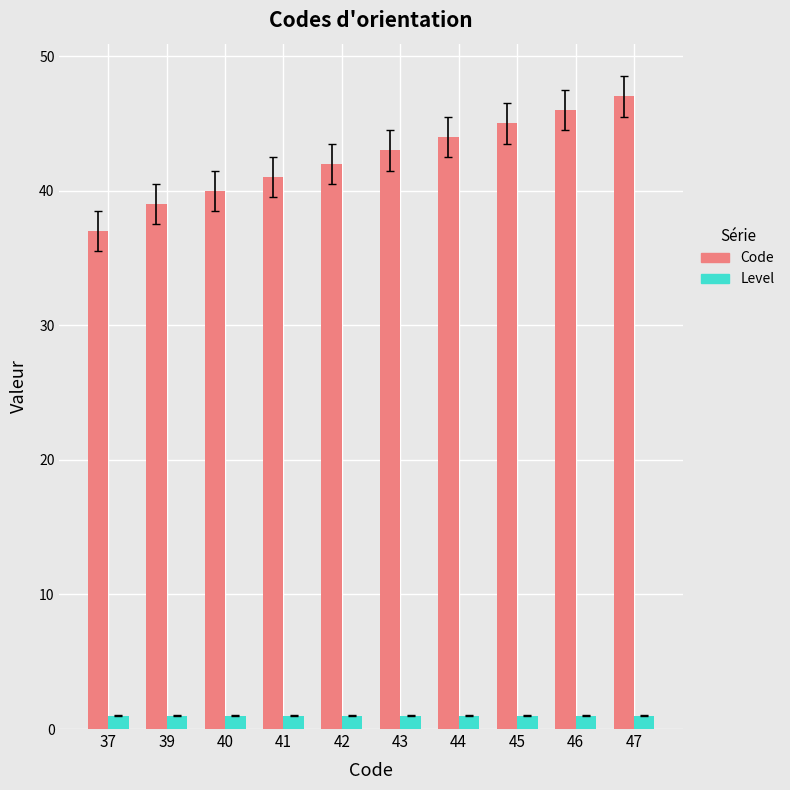

List the series in order of their peak value, highest first.

Code, Level